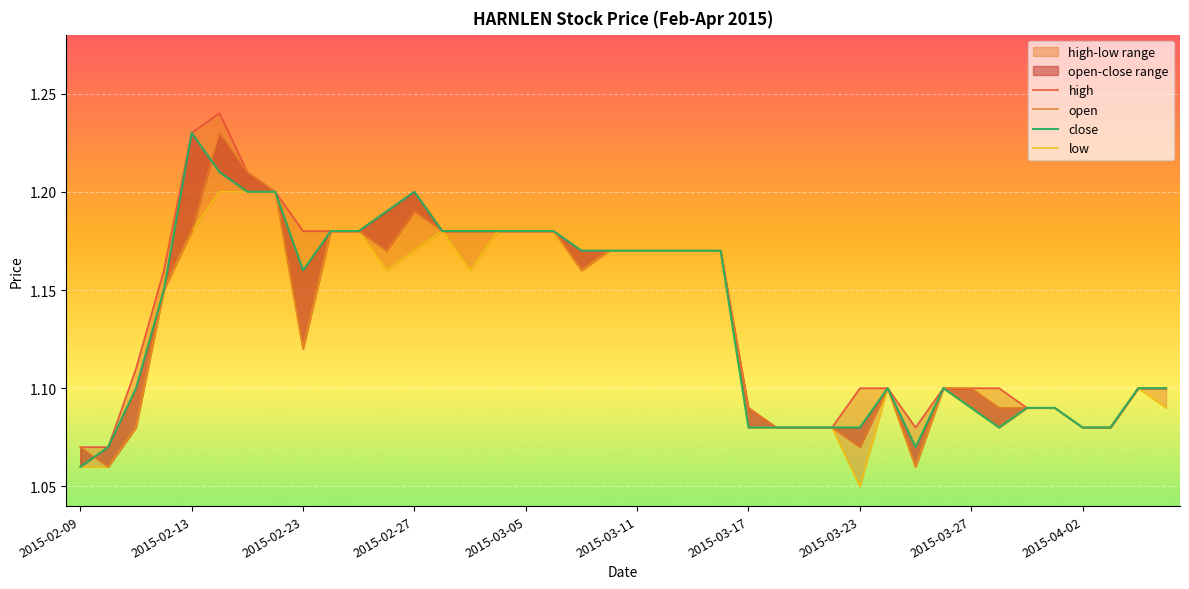

How many data points does each series have?

40